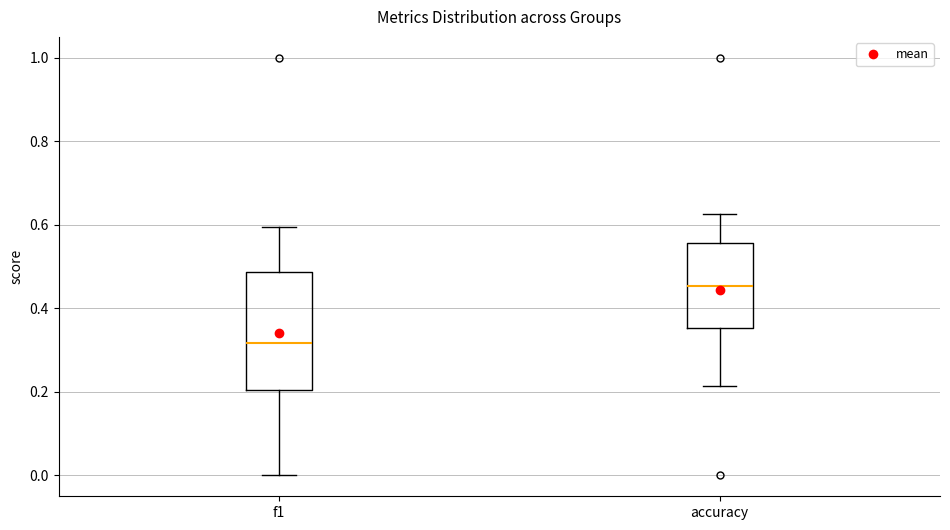

Reading left to right, transcribe this box plot: for each box, give where its median line is, the range the box spans, and where its two whiskers end, as read against the y-axis. The values are not printed on the chart, so give them approximately, as read against the axis.

f1: median 0.32, box 0.20 to 0.48, whiskers 0.00 to 0.60
accuracy: median 0.46, box 0.36 to 0.56, whiskers 0.22 to 0.62